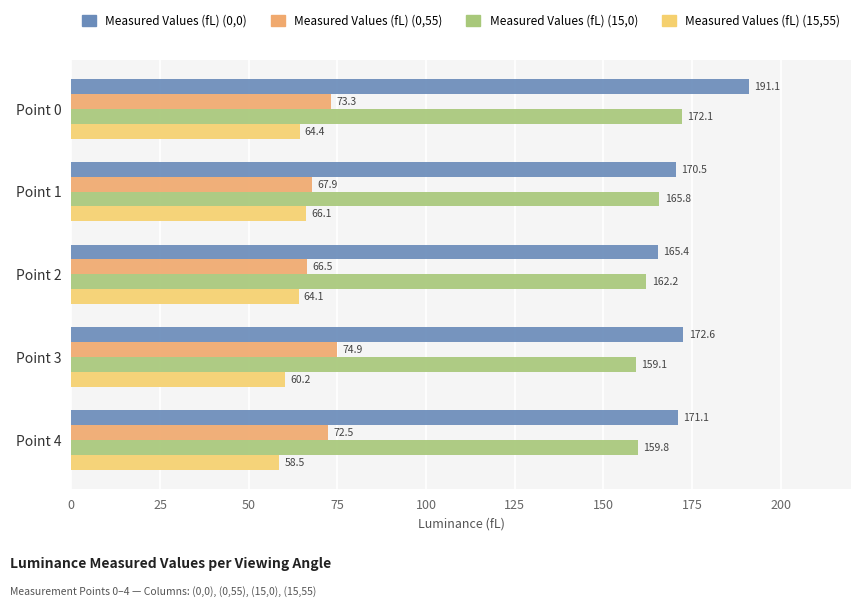

Count the number of data series in this chart.

4